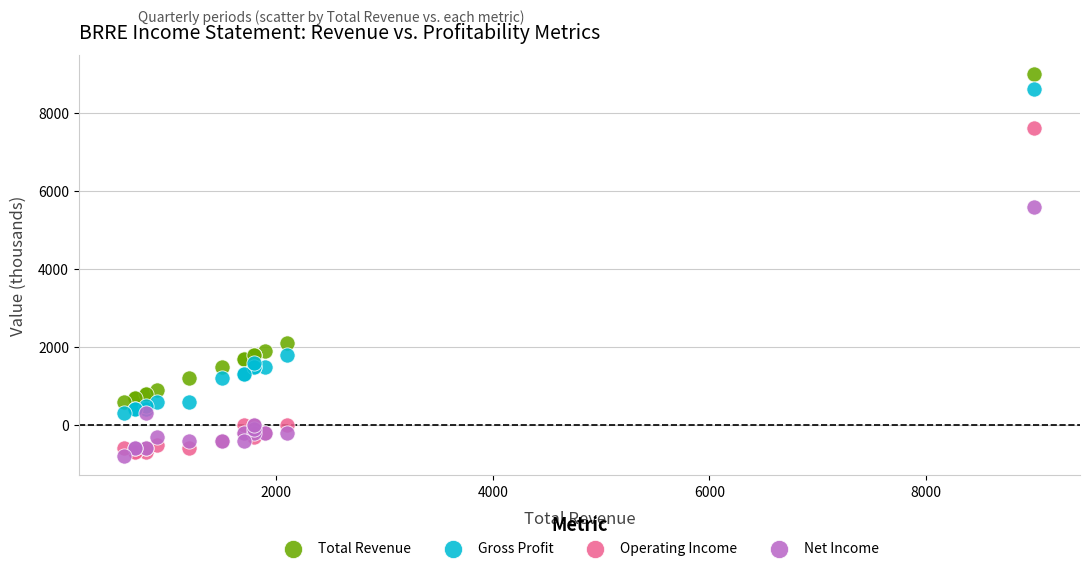

Across all series, what Y value is closest to 4100?

5600